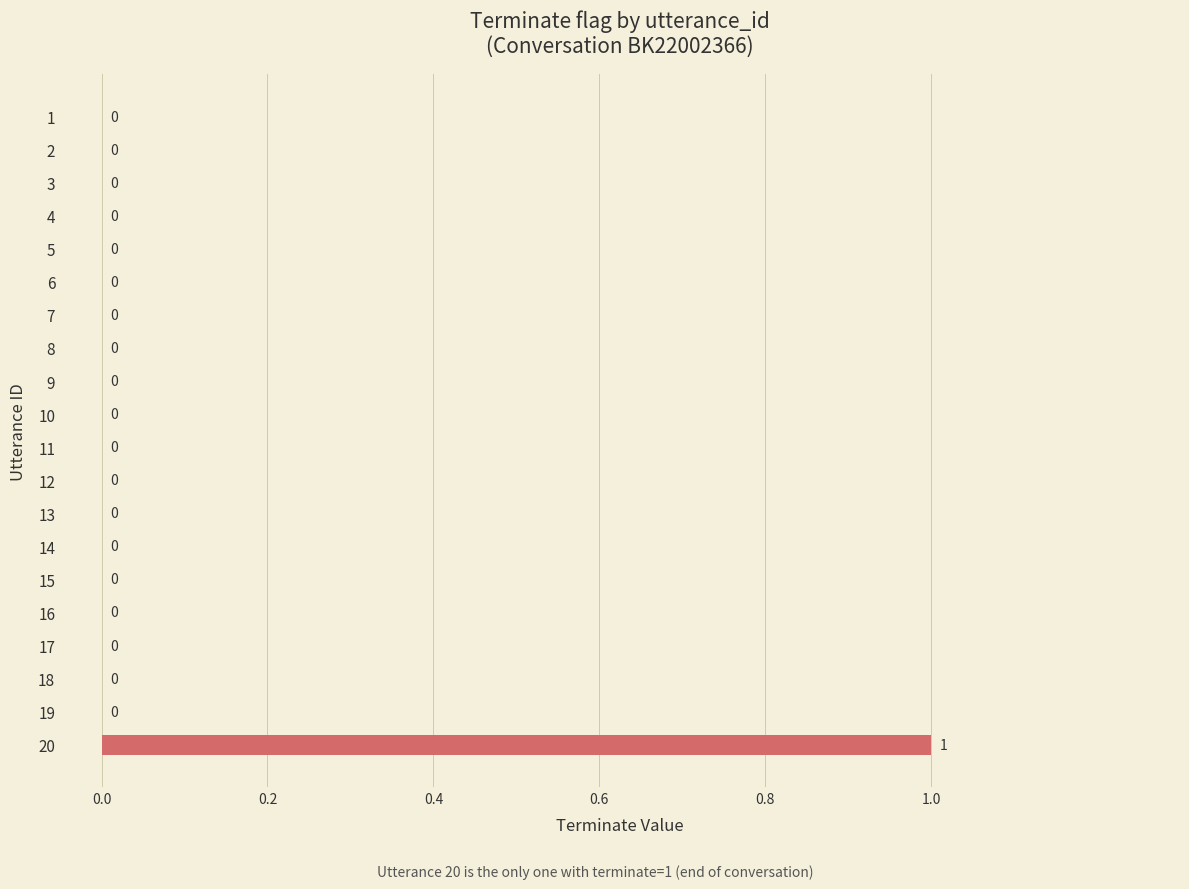

Is it true that the value at 7 is 0?

True